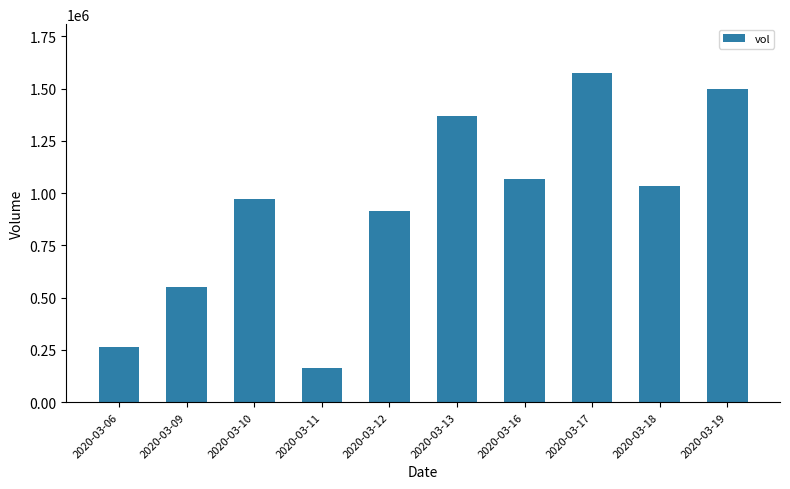

Which has a higher value, 2020-03-13 or 2020-03-18?

2020-03-13